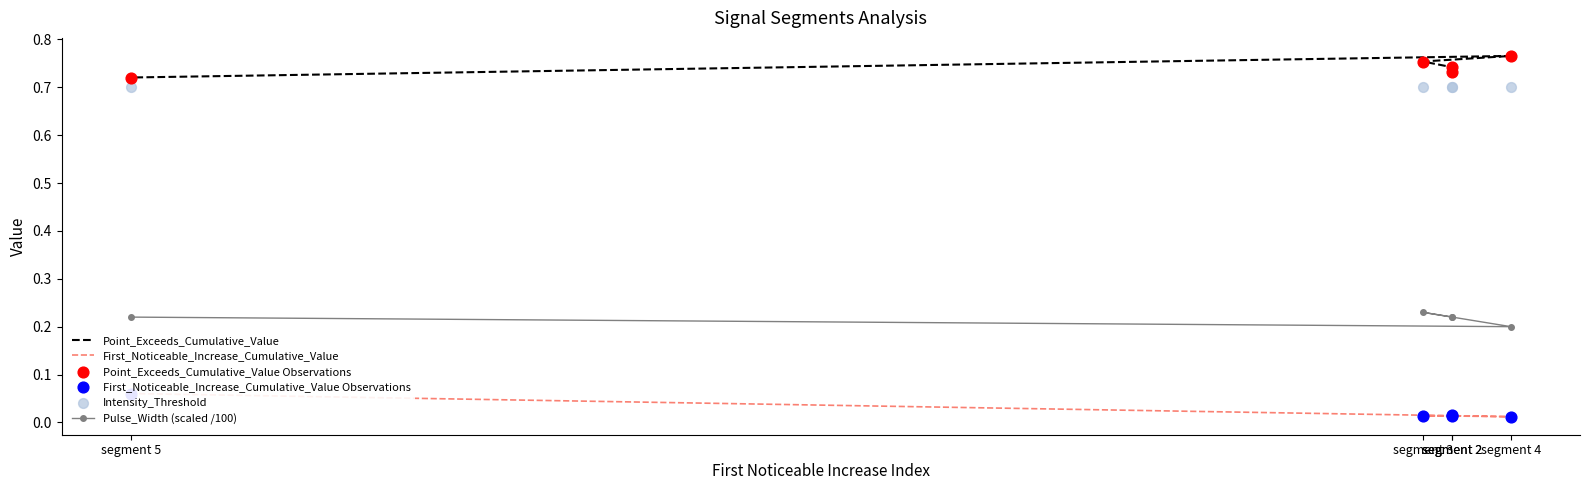

Is the value of First_Noticeable_Increase_Cumulative_Value Observations at segment 3 greater than the value of Pulse_Width (scaled /100) at segment 2?

No